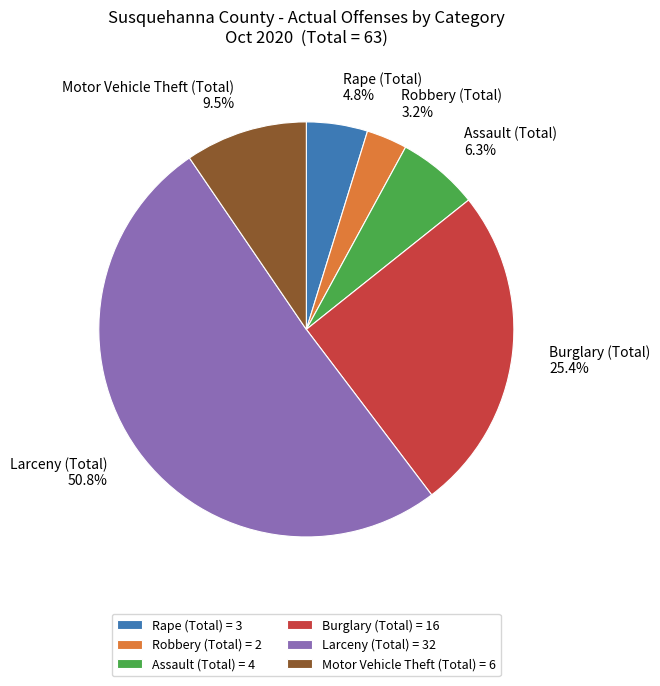

What portion of the pie excludes Burglary (Total)?

74.6%